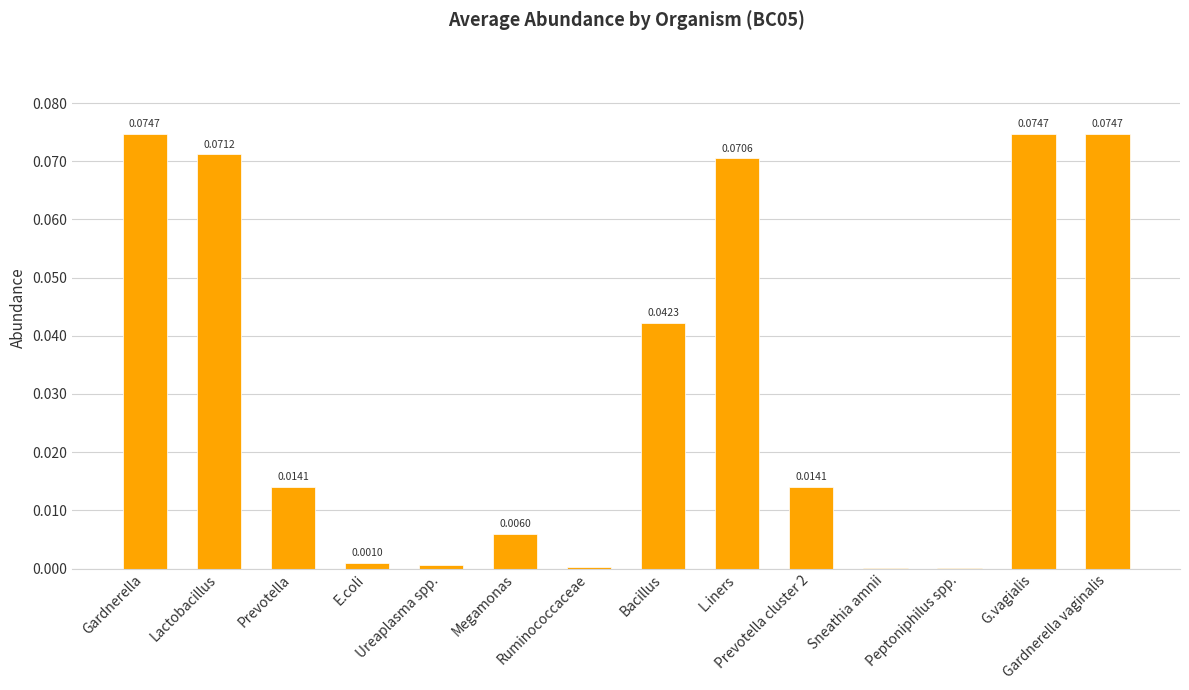

What is the sum of all values?

0.4